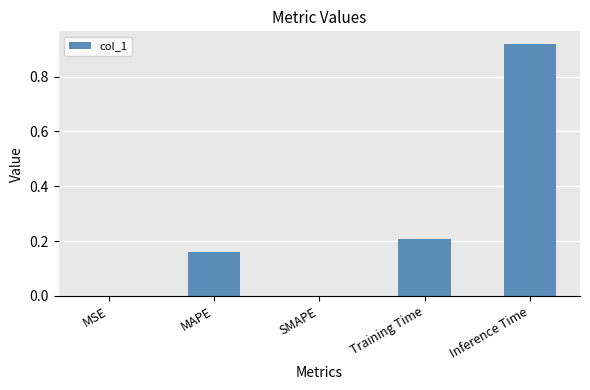

The value at SMAPE is 0.0. True or false?

True